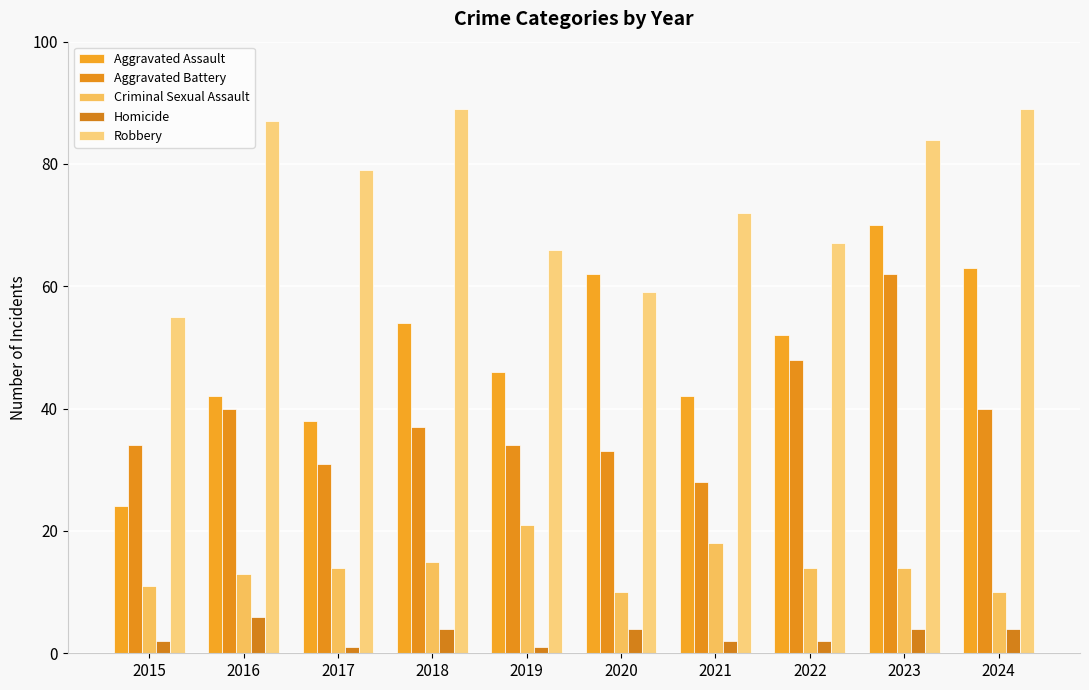

Which series has the widest spread of values?

Aggravated Assault